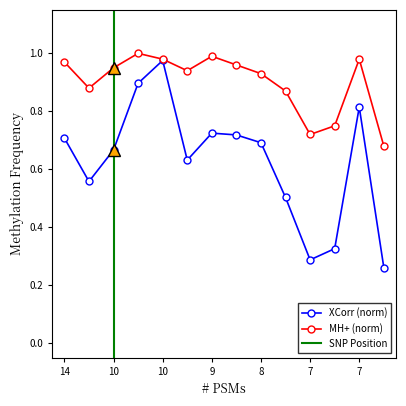

True or false: MH+ [Da]_norm has more than 1 points higher than both neighbors.

True